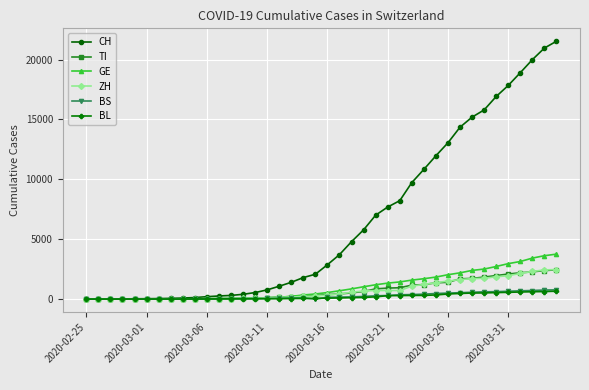

Which series has the largest total across all categories?

CH